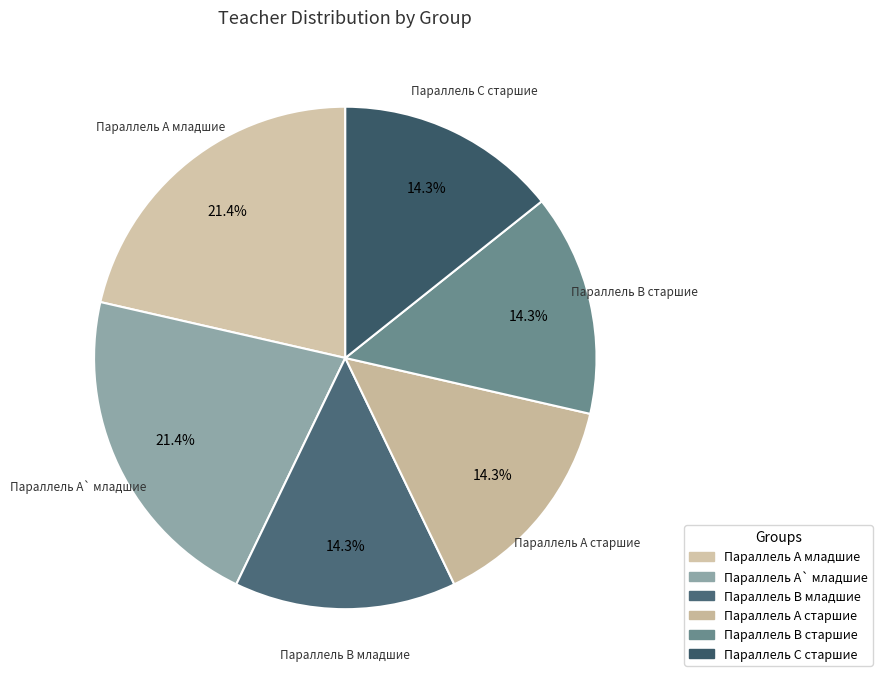

To the nearest percent, what is the combined percentage of Параллель B старшие and Параллель A старшие?

29%